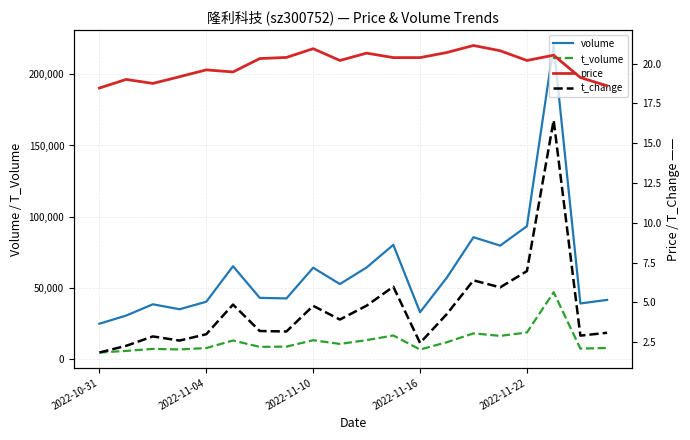

The value of volume at 7 is 16708.8. True or false?

False